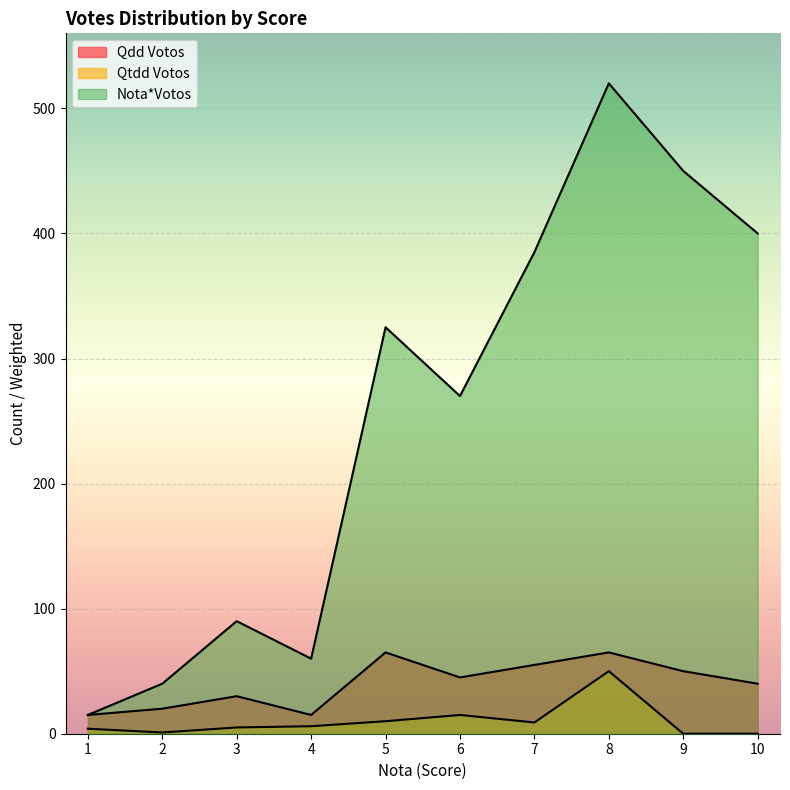

The value of Nota*Votos at 5 is 325. True or false?

True